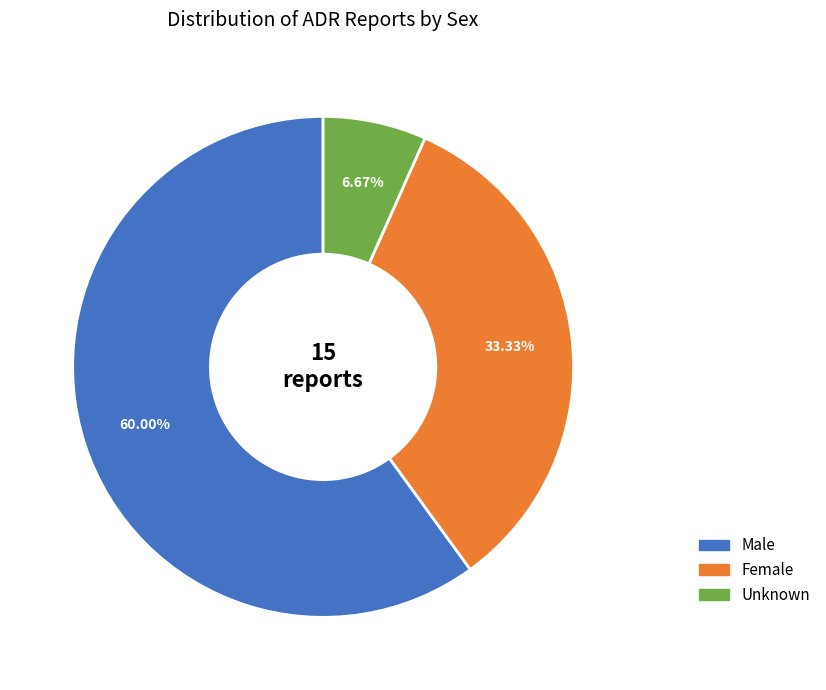

What percentage is NOT represented by Female?

66.7%